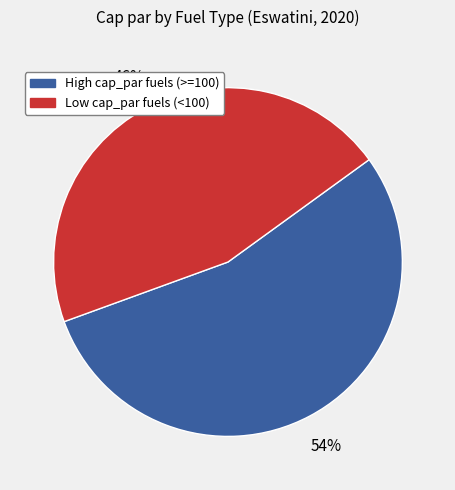

How many slices are in this pie chart?

2